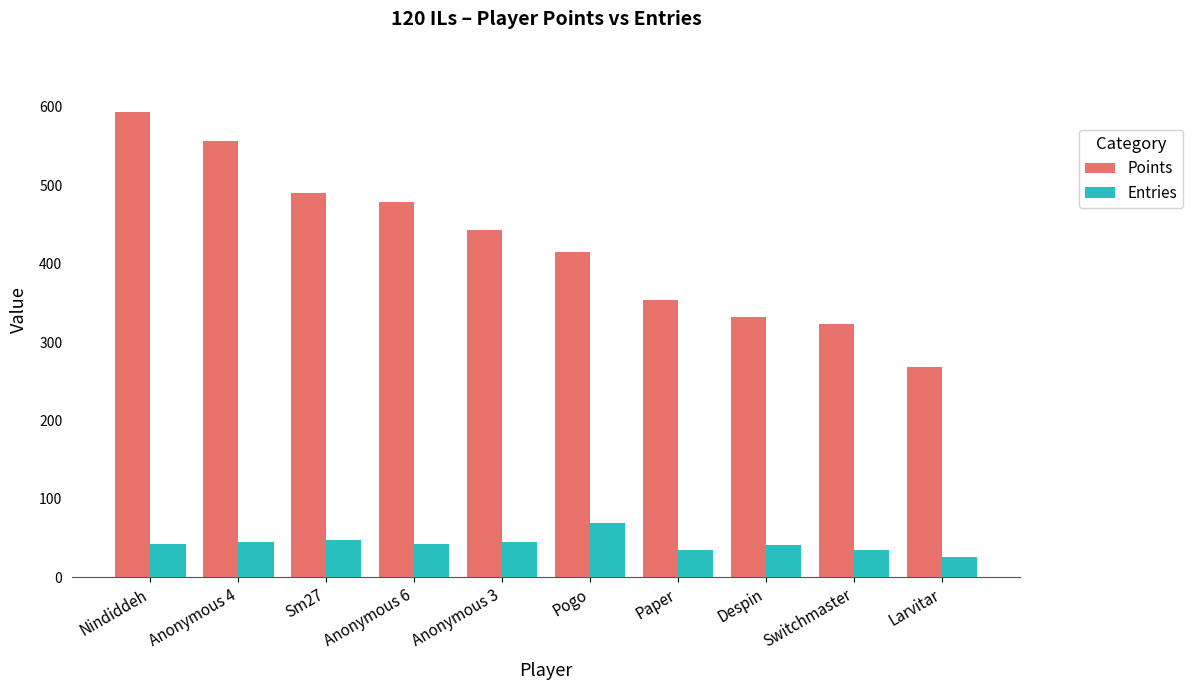

Which series changed the most between Sm27 and Anonymous 6?

Points